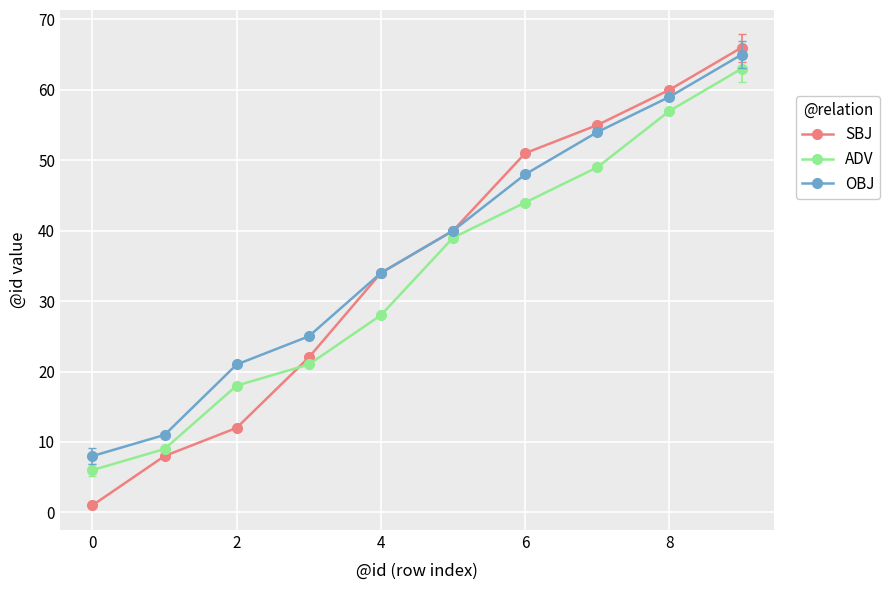

What is the difference between the maximum and minimum values in the OBJ series?

57